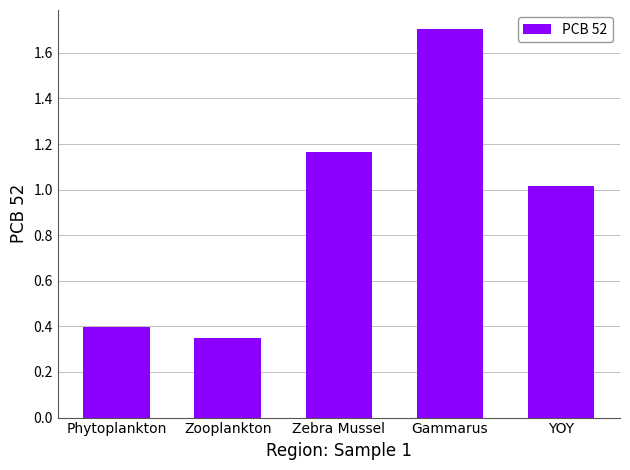

True or false: the data shows 1.7 at Gammarus.

True